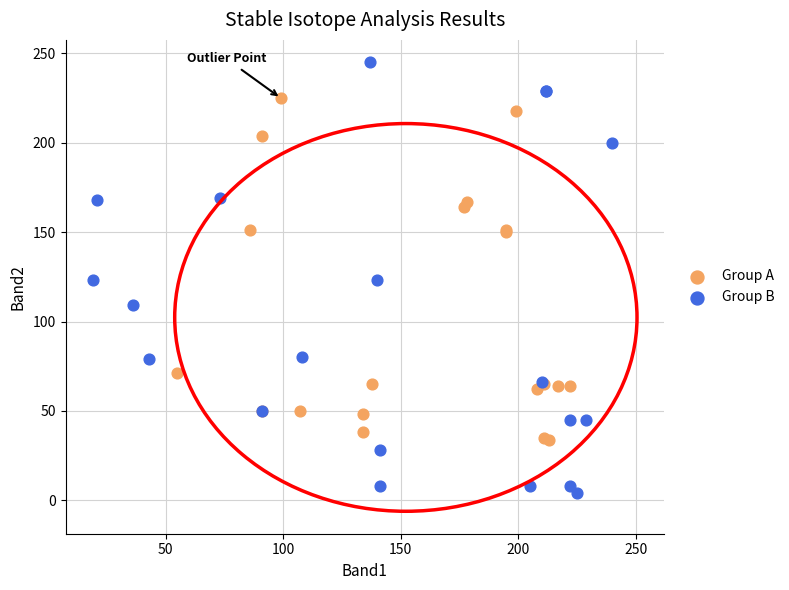

Which series reaches the minimum Y coordinate?

Group B